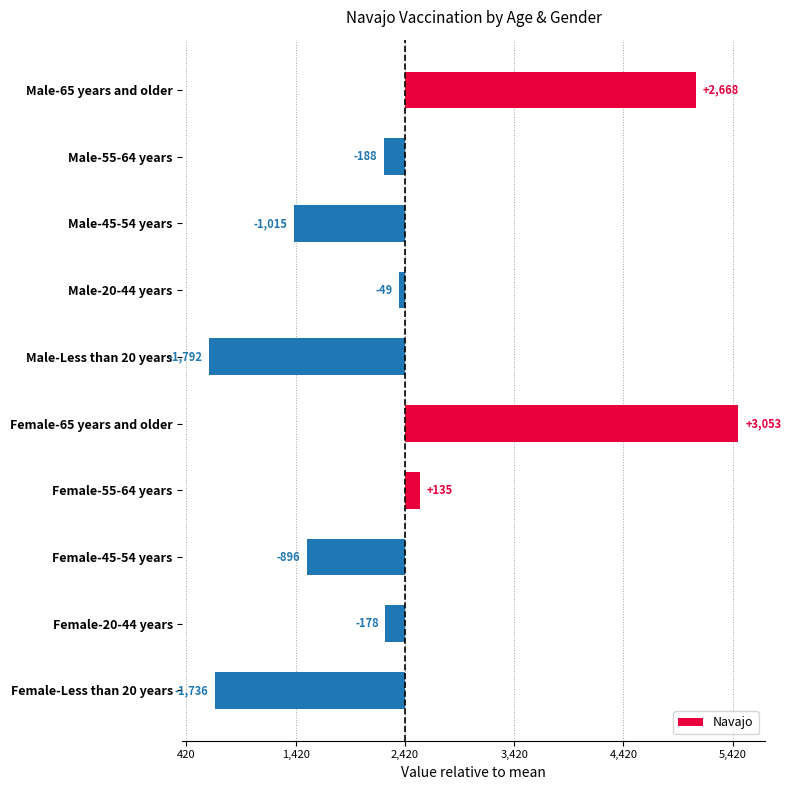

Are the bars horizontal?

Yes